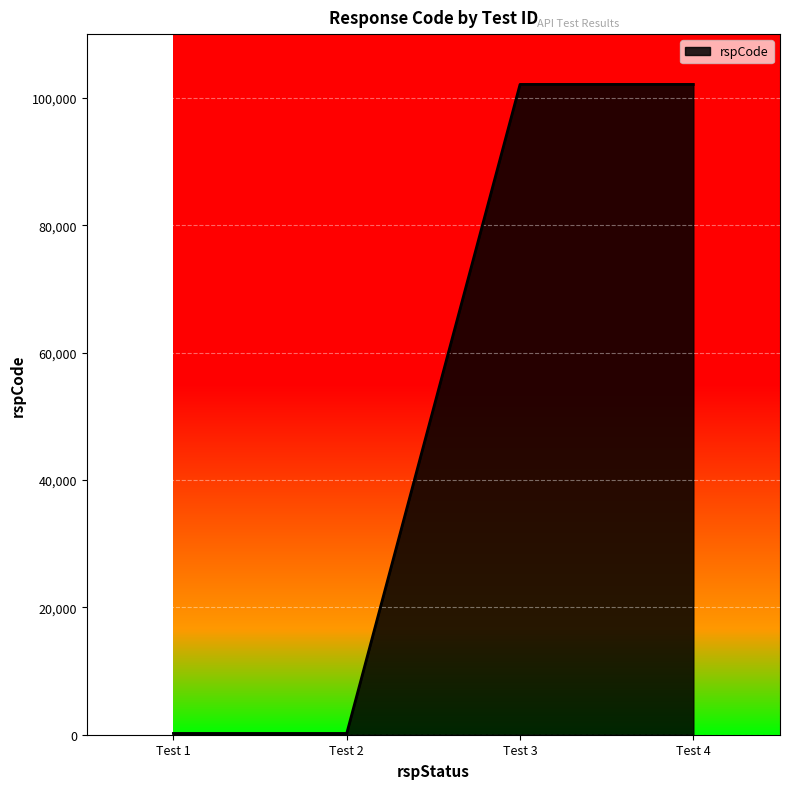

What is the maximum value shown in the chart?

102101